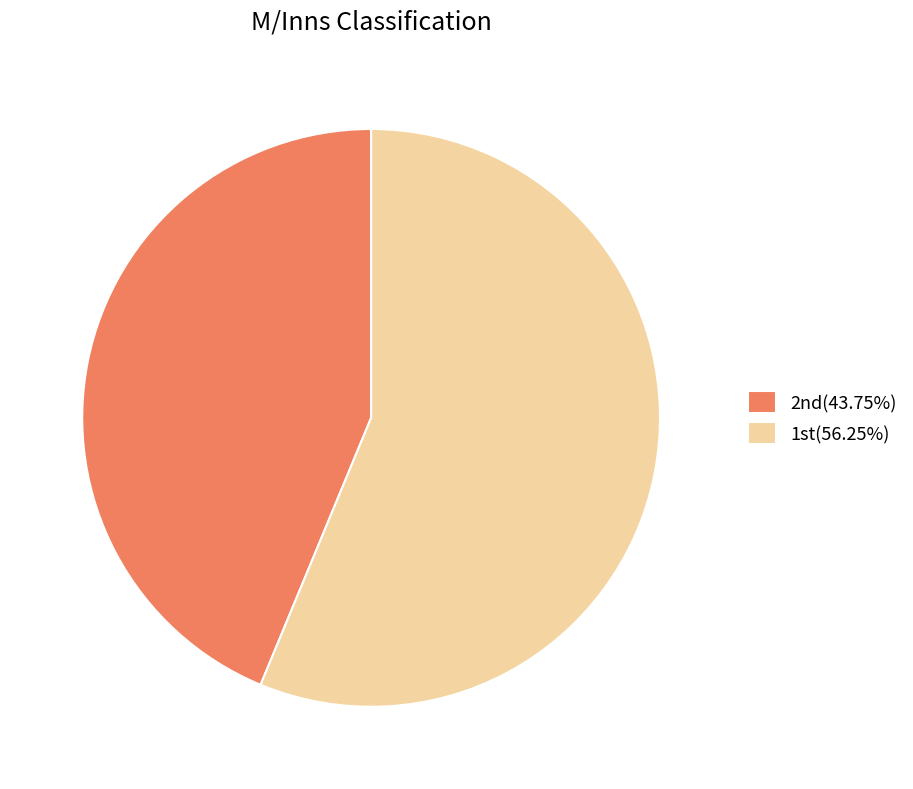

Is there any slice that represents more than half of the pie?

Yes